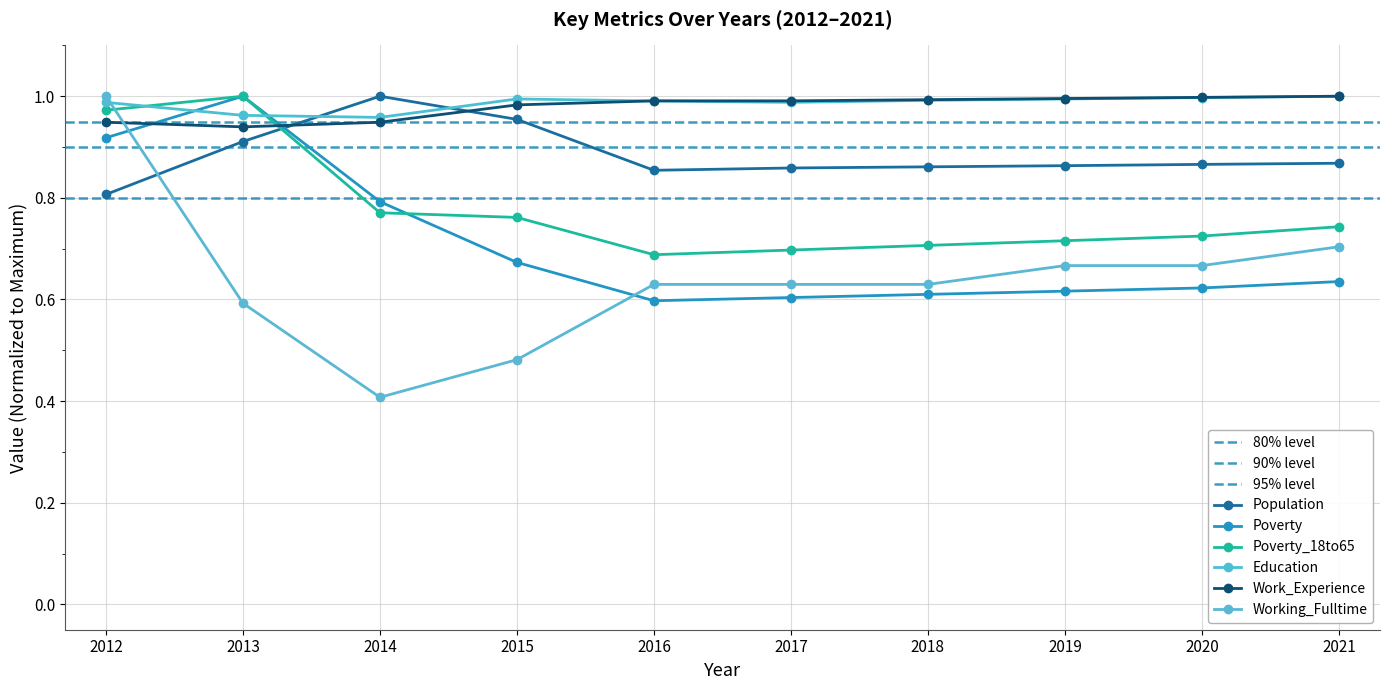

What is the value of the Population point at the 9th from the left?

0.9